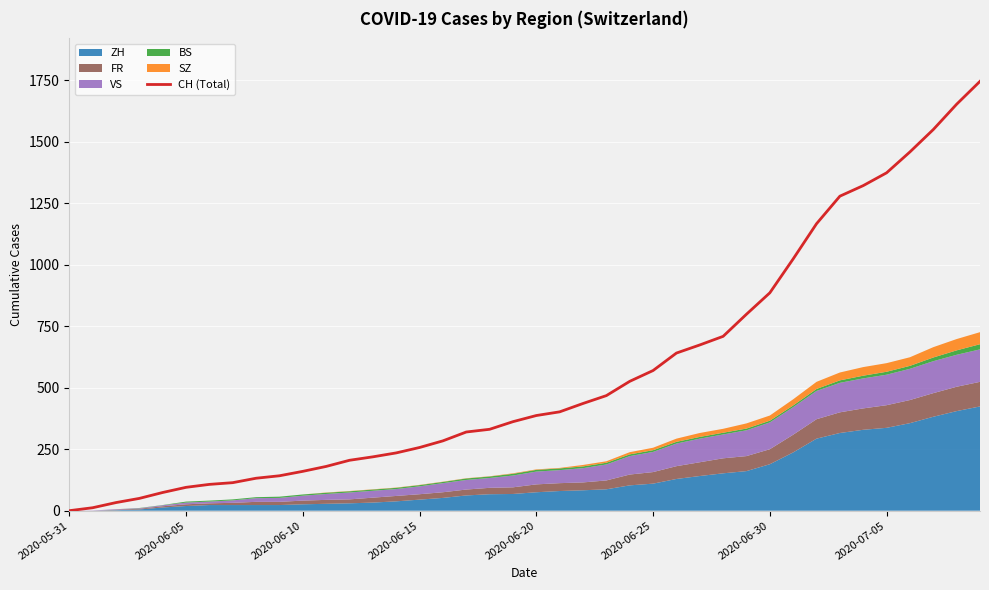

Where does the data first go above 387?

21